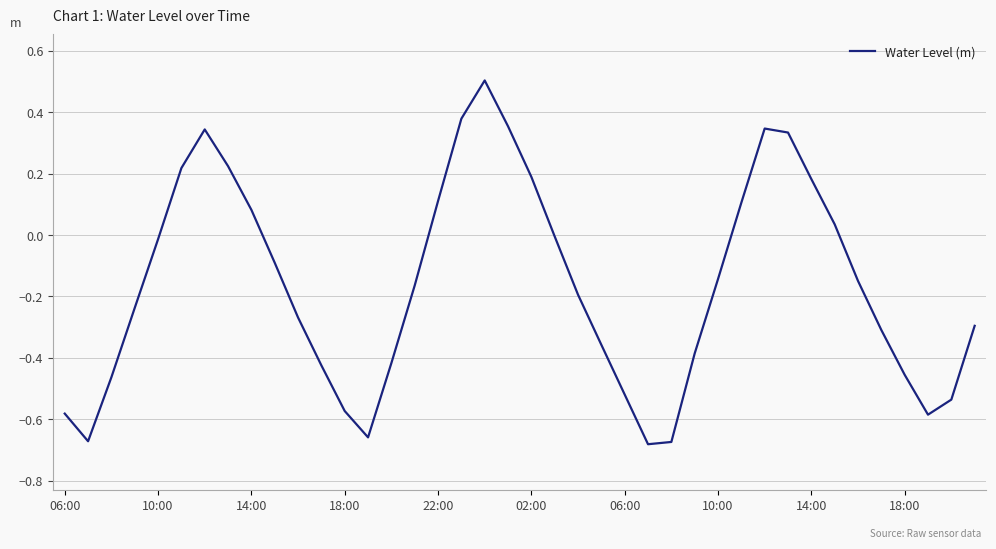

How many interior local valleys (lower than both neighbors) does the data have?

4